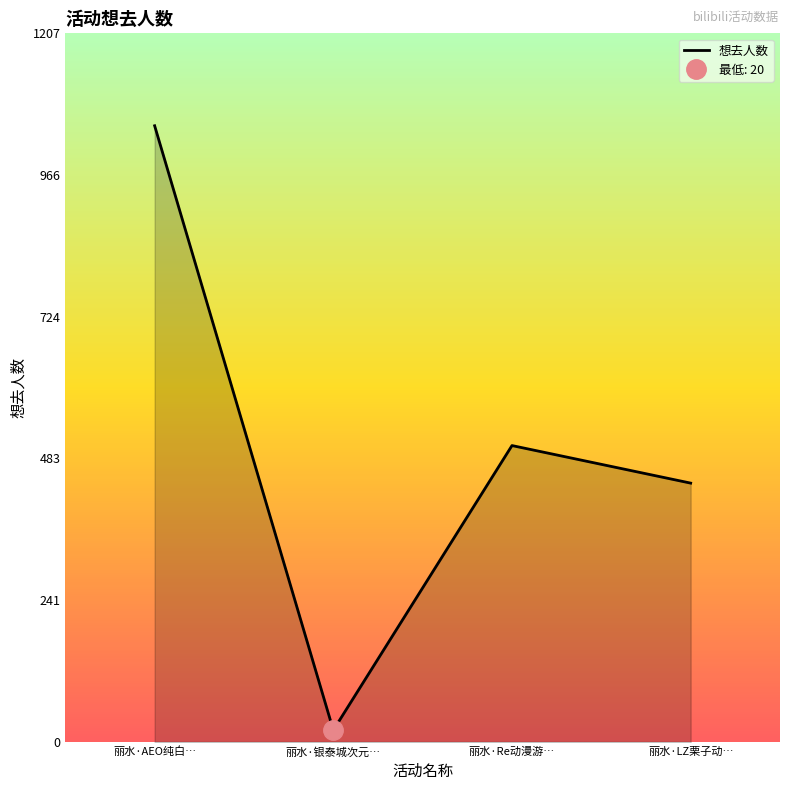

What position from the right is 丽水·AEO纯白…?

4